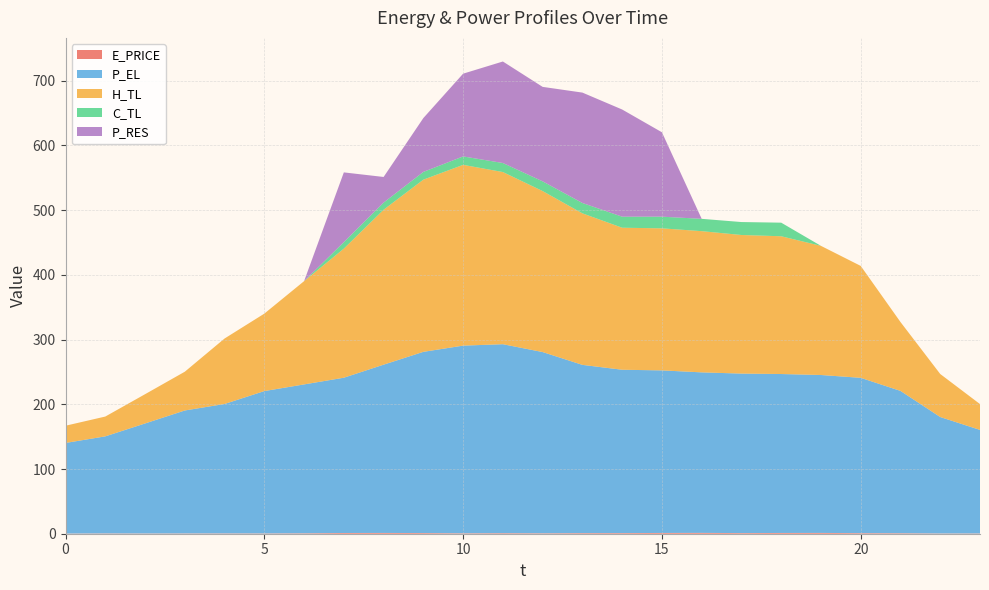

Reading left to right, extract all data points from this chart.

E_PRICE: 0=0.2	1=0.4	2=0.3	3=0.4	4=0.5	5=0.4	6=0.6	7=1.1	8=1.2	9=1.0	10=0.6	11=0.8	12=0.7	13=0.9	14=1.0	15=1.2	16=1.3	17=1.0	18=1.2	19=1.2	20=0.9	21=0.7	22=0.4	23=0.4
P_EL: 0=140.0	1=150.0	2=170.0	3=190.0	4=200.0	5=220.0	6=230.1	7=239.9	8=260.0	9=280.0	10=290.0	11=292.0	12=280.0	13=260.0	14=252.4	15=251.2	16=248.0	17=246.4	18=245.6	19=244.0	20=240.0	21=219.9	22=179.9	23=160.0
H_TL: 0=26.6	1=30.6	2=45.2	3=59.9	4=101.1	5=119.7	6=159.6	7=199.5	8=239.4	9=266.1	10=279.3	11=266.0	12=248.8	13=234.1	14=219.5	15=219.5	16=218.2	17=214.2	18=212.9	19=199.5	20=172.9	21=106.4	22=66.5	23=39.9
C_TL: 0=0.0	1=0.0	2=0.0	3=0.0	4=0.0	5=0.0	6=0.0	7=10.0	8=11.0	9=12.0	10=13.0	11=14.0	12=15.0	13=16.0	14=17.0	15=18.0	16=19.0	17=20.0	18=21.0	19=0.0	20=0.0	21=0.0	22=0.0	23=0.0
P_RES: 0=0.0	1=0.0	2=0.0	3=0.0	4=0.0	5=0.0	6=0.0	7=107.7	8=39.6	9=83.2	10=127.9	11=156.8	12=146.0	13=170.6	14=165.6	15=130.4	16=0.0	17=0.0	18=0.0	19=0.0	20=0.0	21=0.0	22=0.0	23=0.0